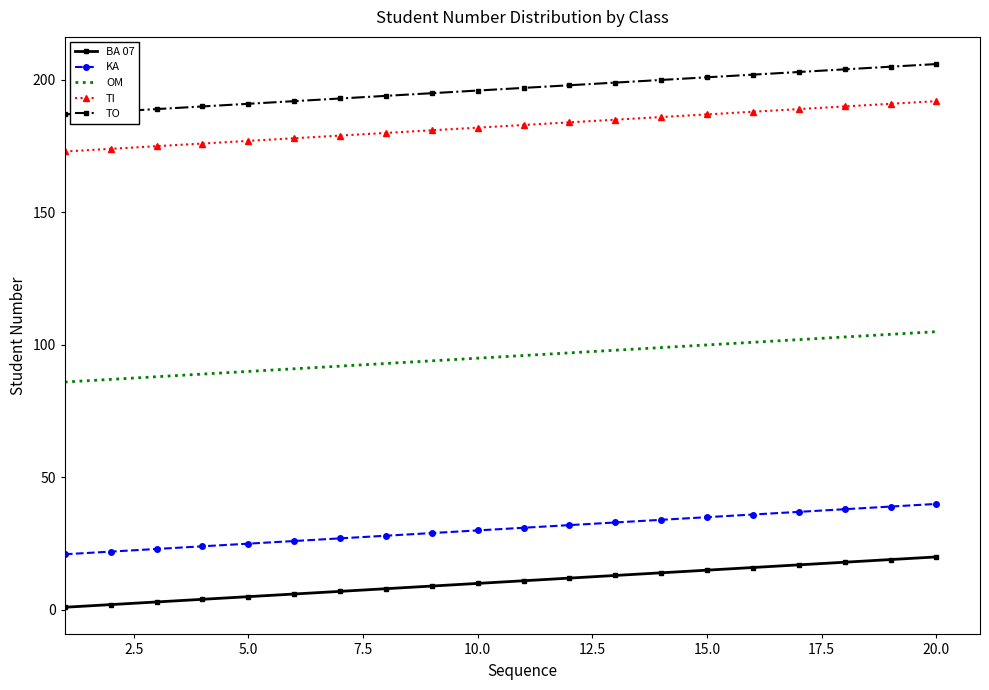

List the series in order of their peak value, lowest first.

BA 07, KA, OM, TI, TO